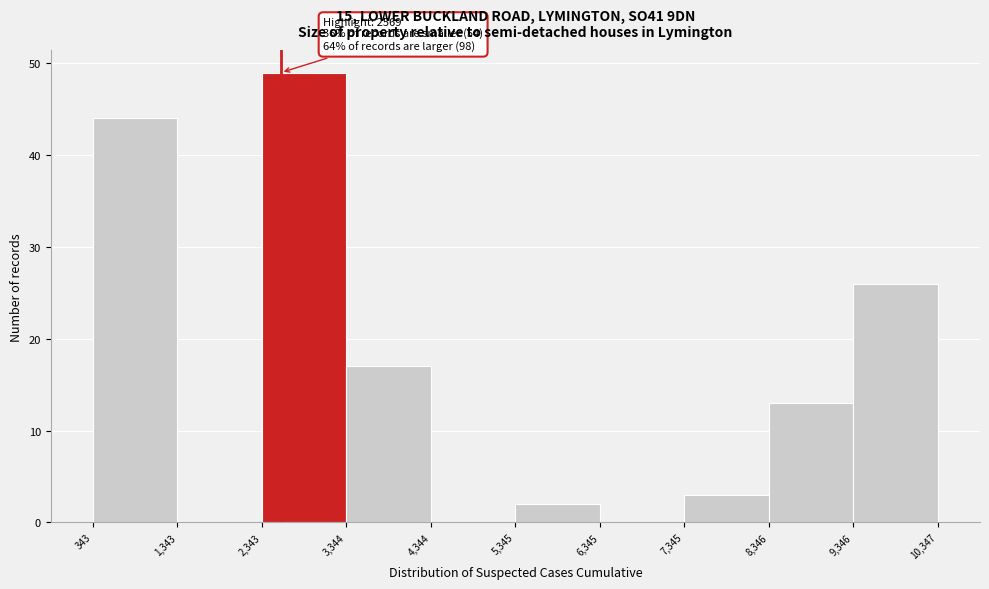

Which range on the x-axis has the tallest bar?

2,343 to 3,344